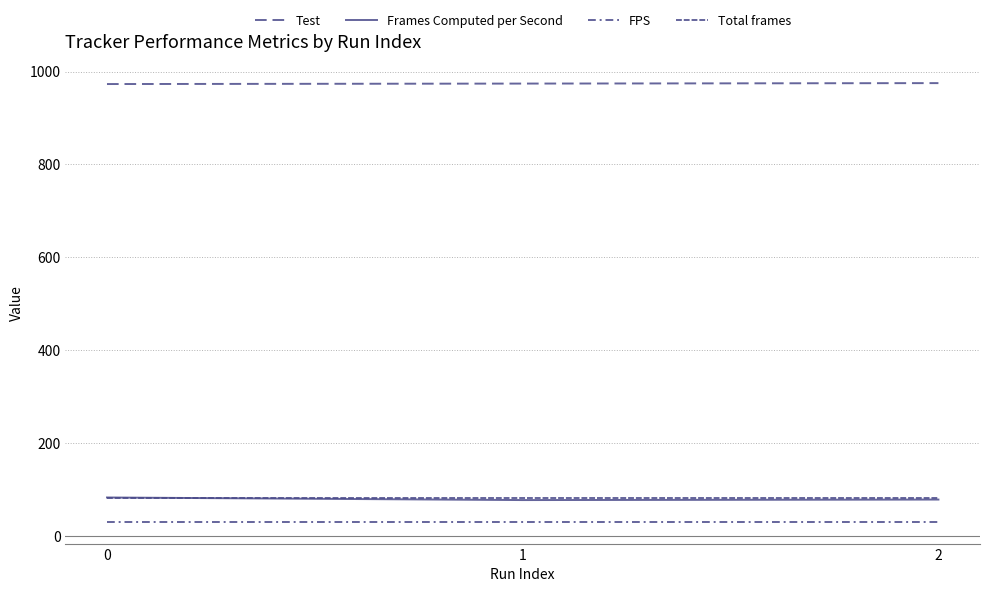

How many distinct data groups are displayed?

4